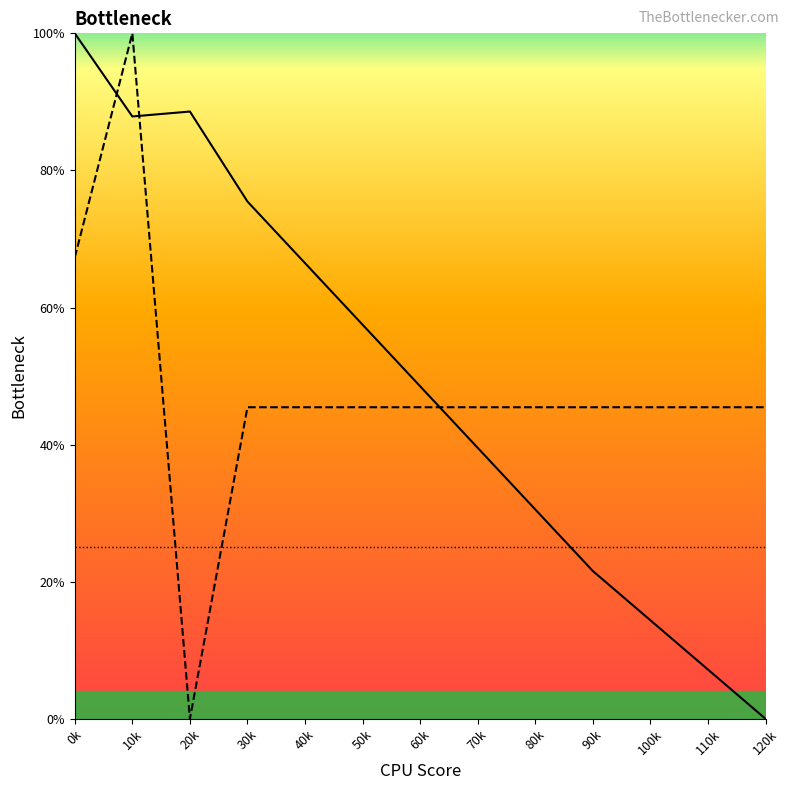

Is the value of col_1 line at 90k greater than the value of col_2 line at 80k?

No